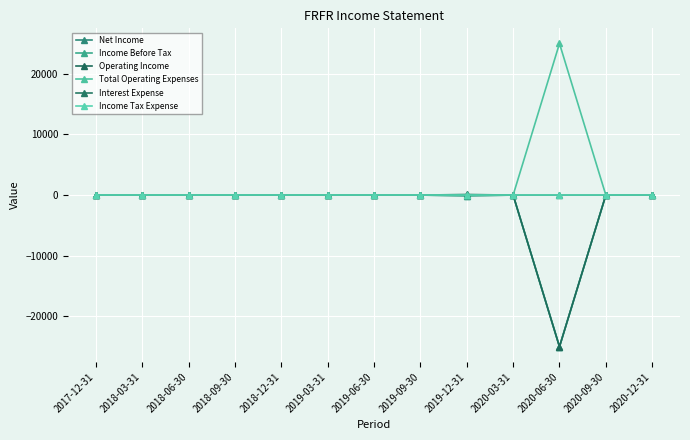

Where is Income Tax Expense nearest to the value 0?

2017-12-31